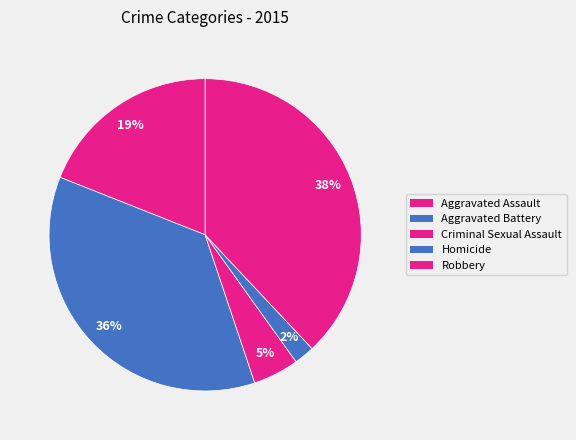

Count the number of slices in the pie.

5